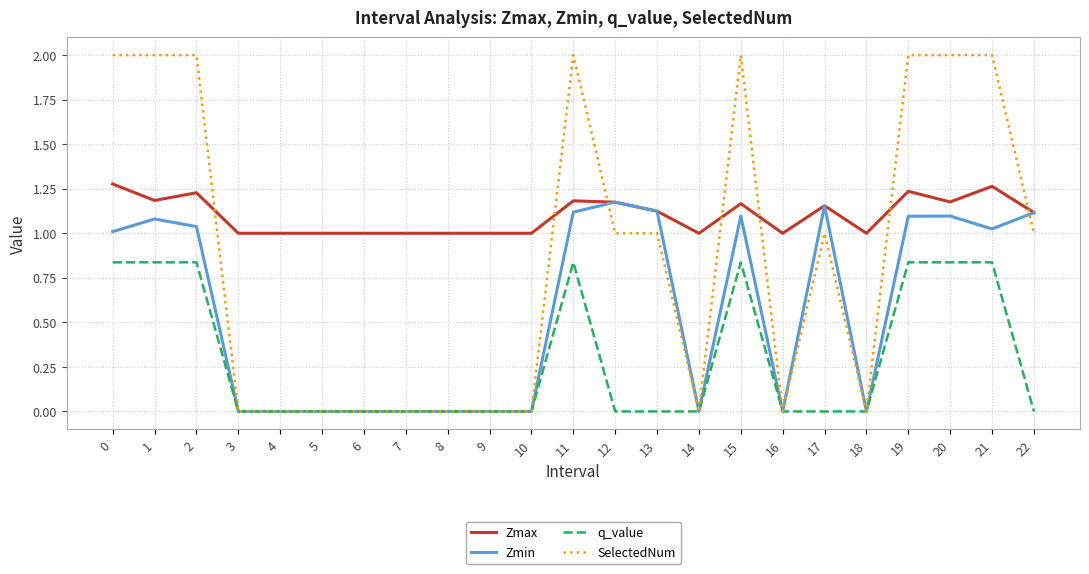

List the series in order of their peak value, lowest first.

q_value, Zmin, Zmax, SelectedNum